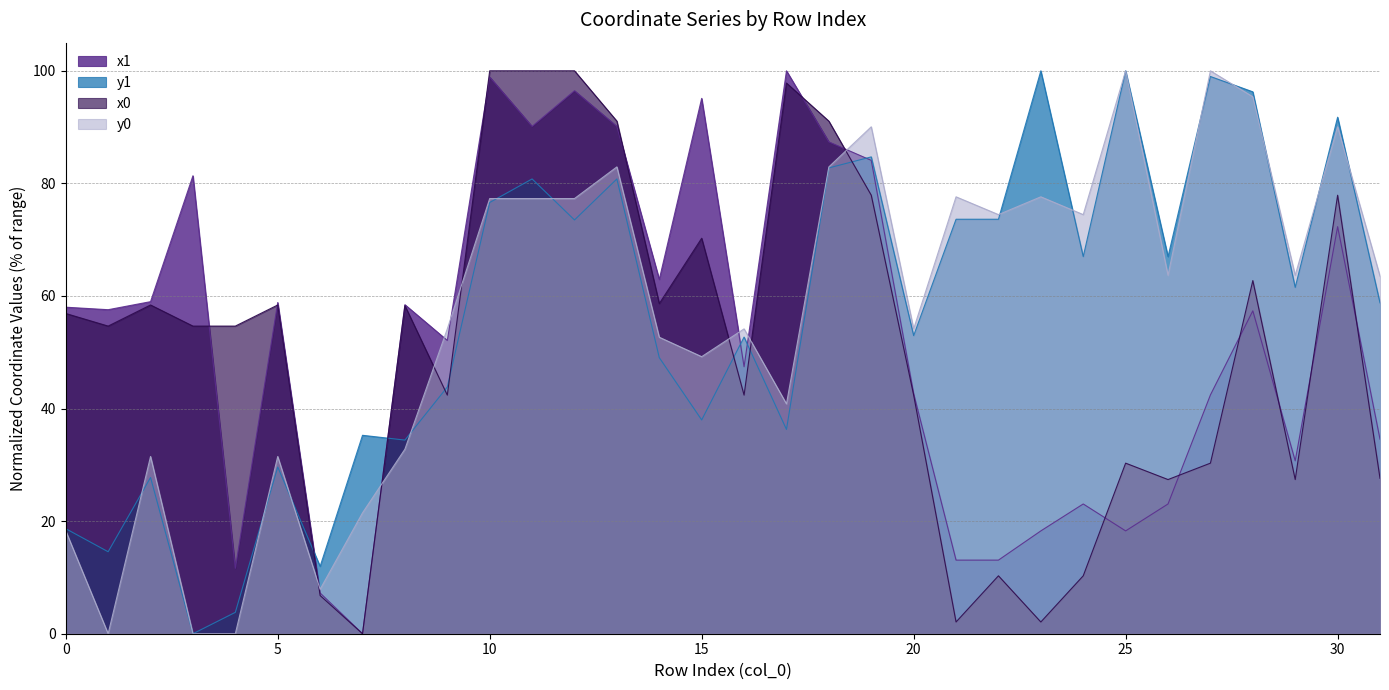

What is the difference between the maximum and minimum values in the x1 series?

100.0